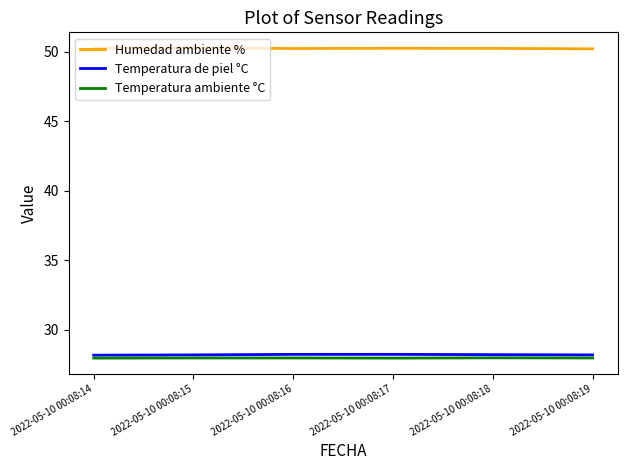

What is the difference between the highest and lowest values at 2022-05-10 00:08:17?

22.3